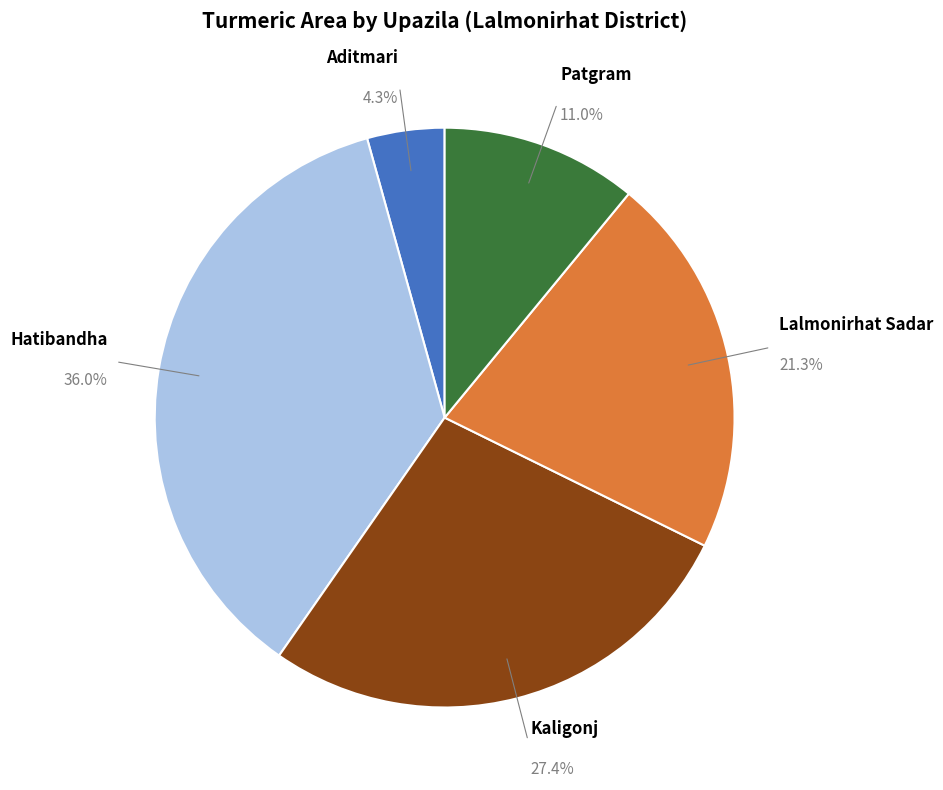

Which category has the biggest portion of the pie?

Hatibandha